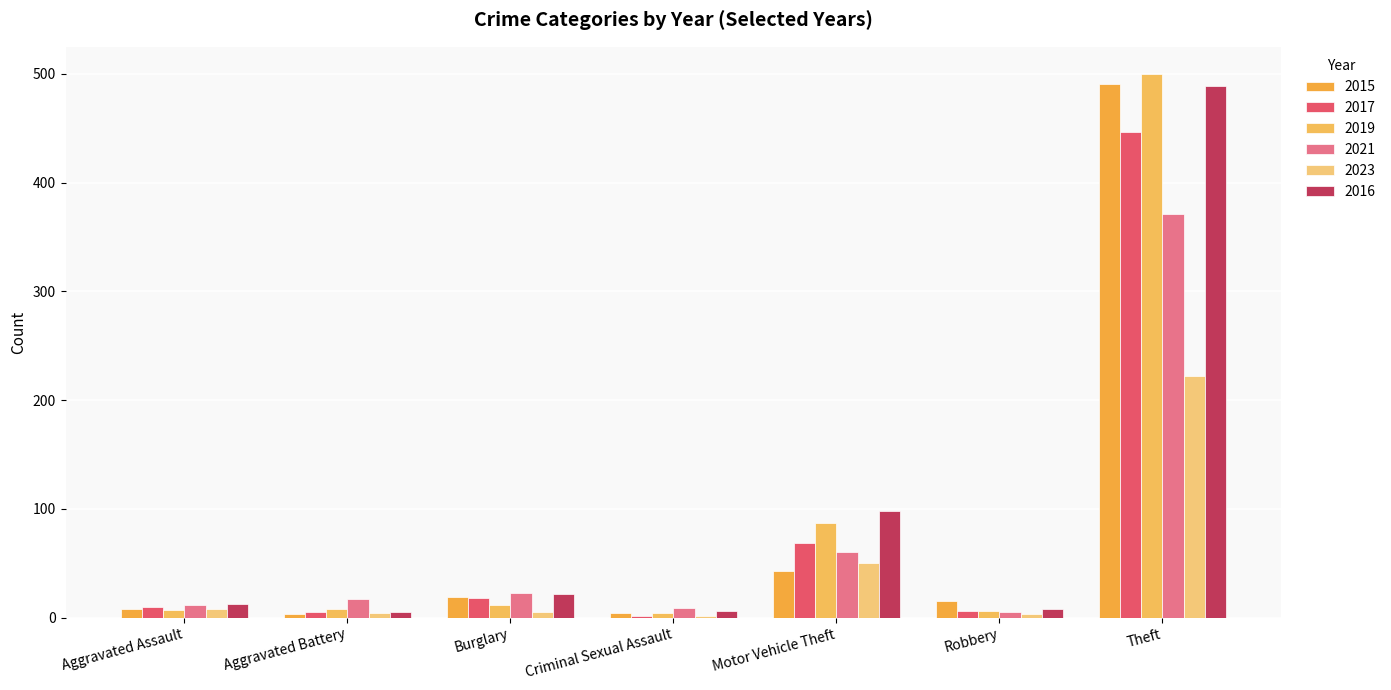

What is the sum of the 2021 values at Burglary and Aggravated Assault?

35